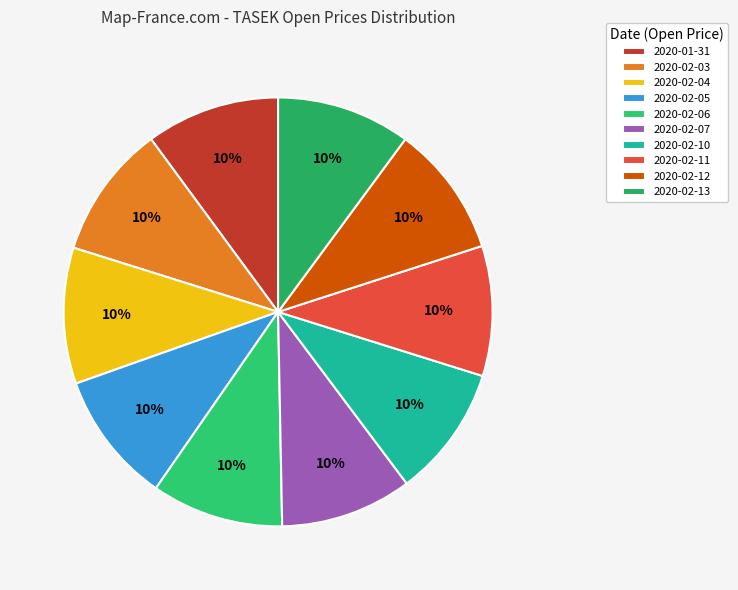

Is there any slice that represents more than half of the pie?

No